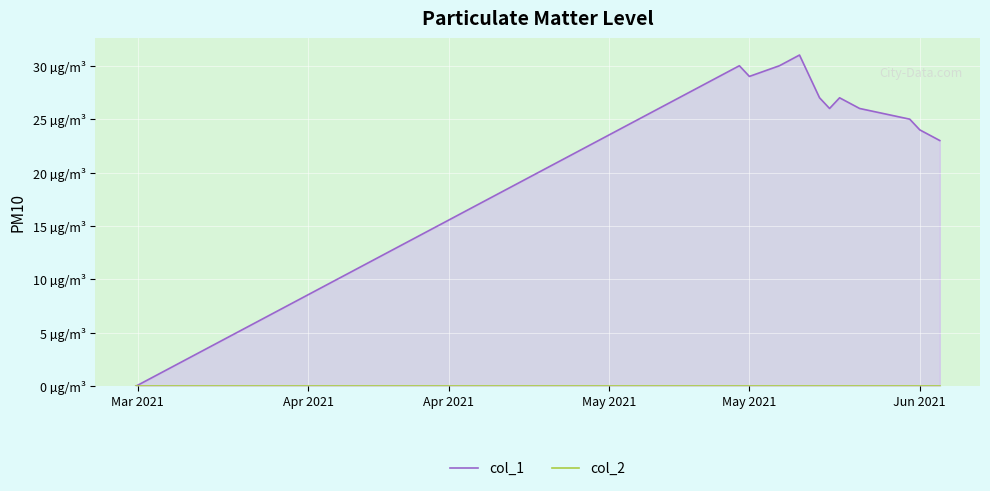

What are all the series names shown in the legend?

col_1, col_2